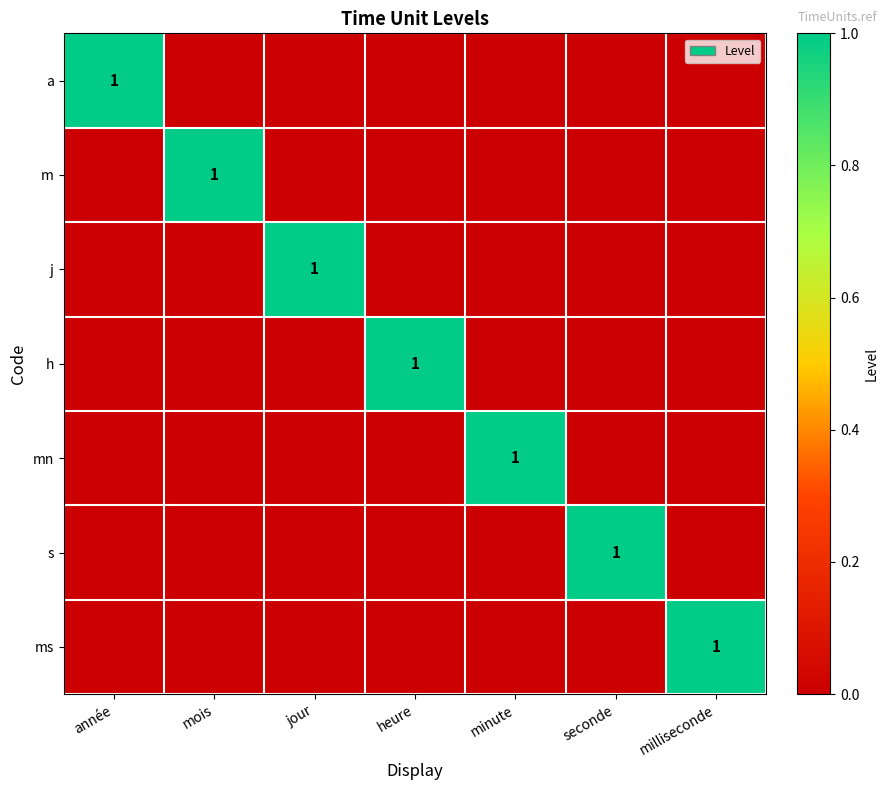

What is the sum of all mn values?

1